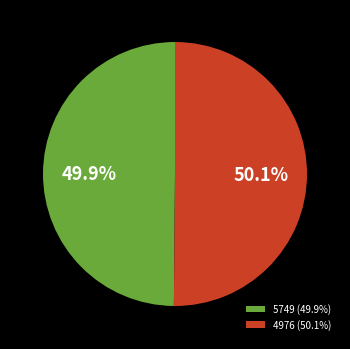

How many slices are in this pie chart?

2